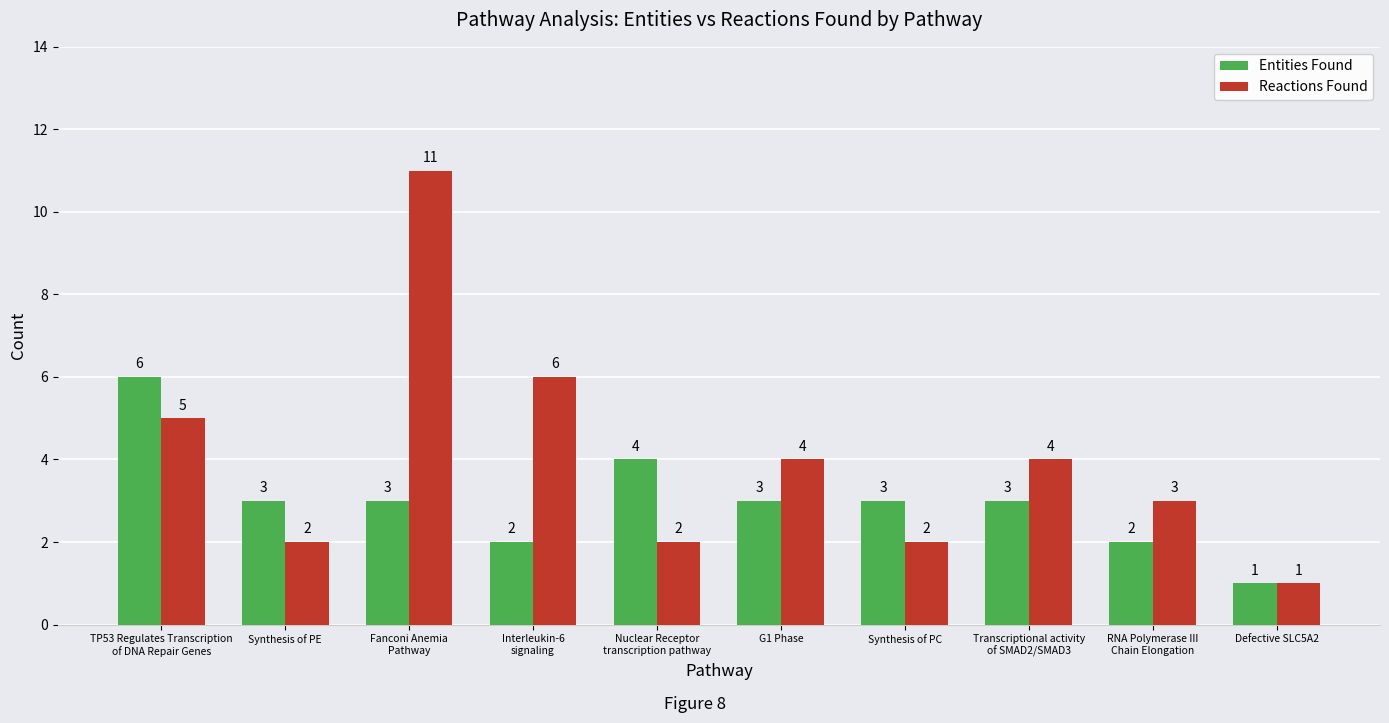

How many categories are shown in the chart?

10